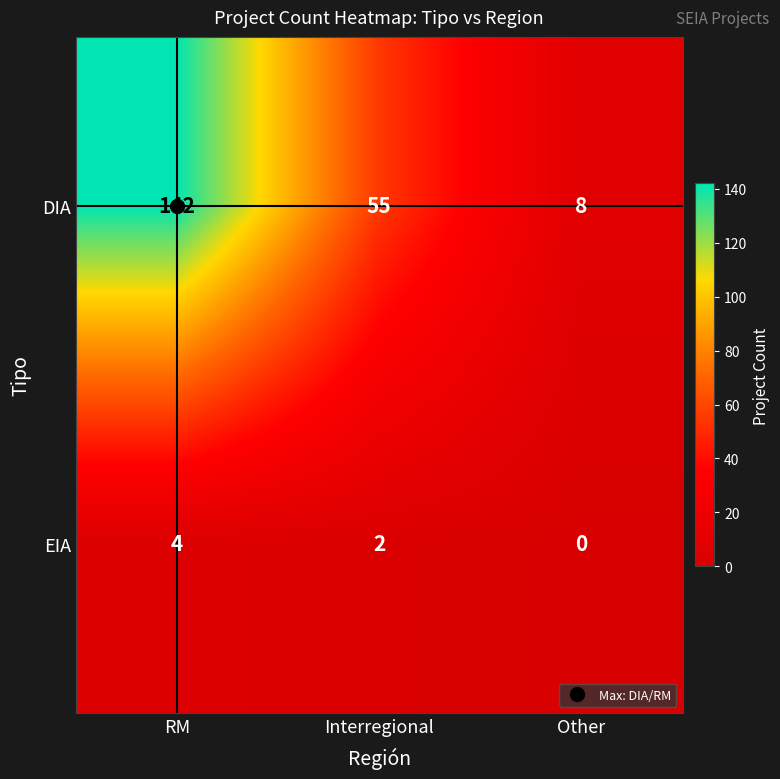

At which category is the sum across all series the highest?

RM